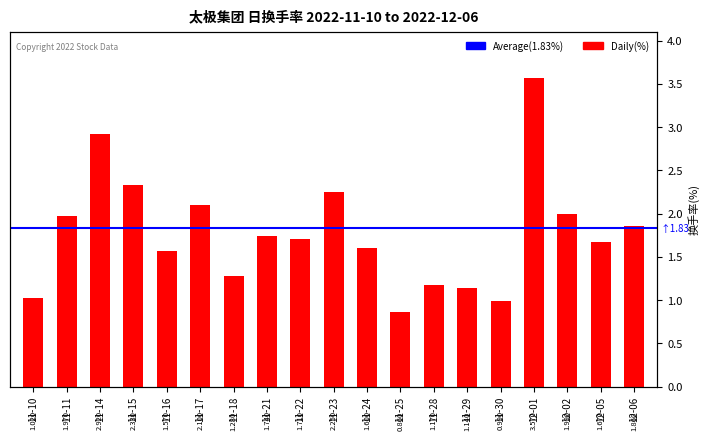

What is the value of the 6th bar from the left?

2.1